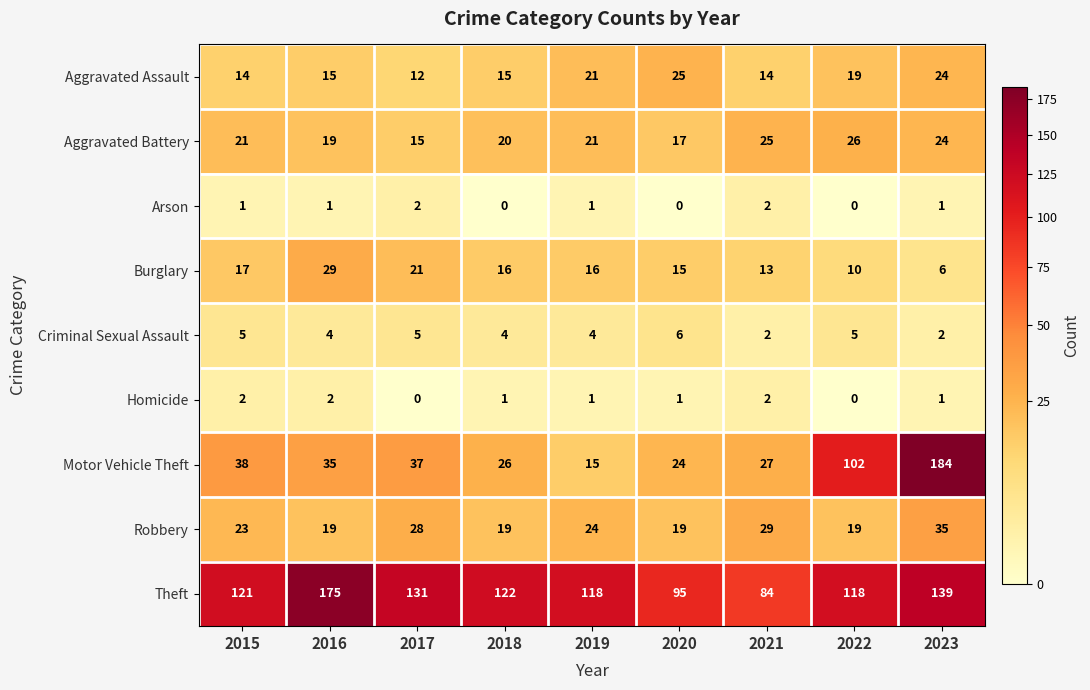

What is the difference between the Theft values at 2022 and 2017?

13